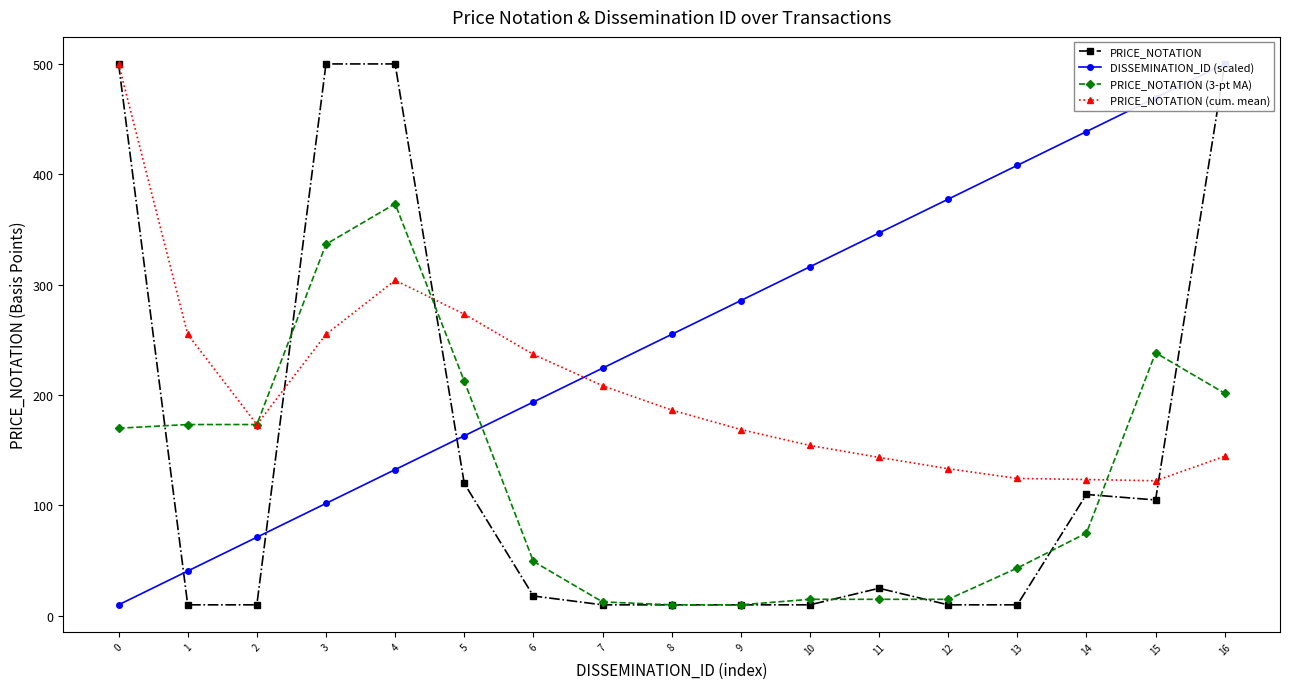

What is the sum of the PRICE_NOTATION (cum. mean) values at 8 and 9?

355.2